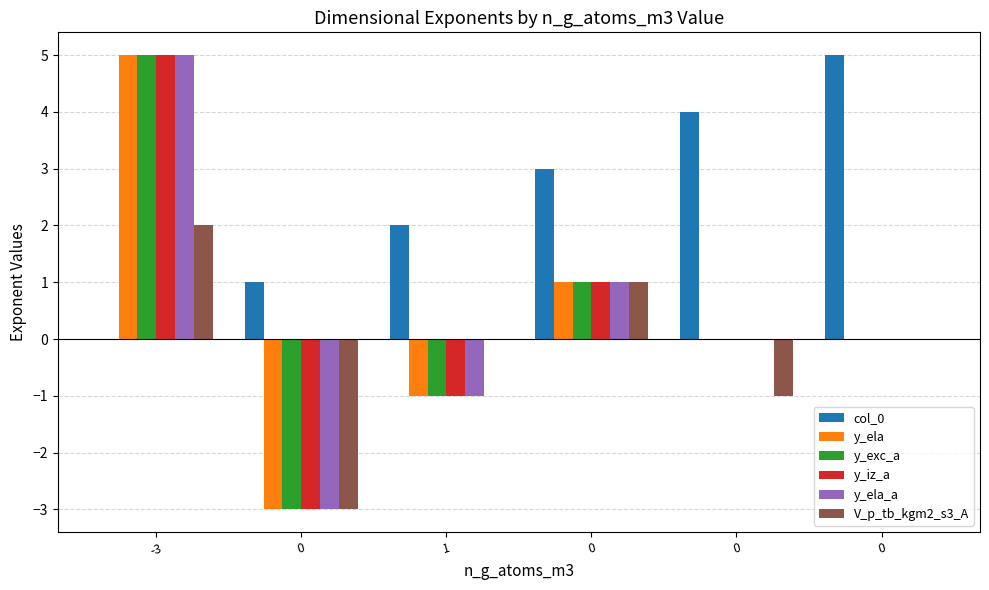

Count the number of data series in this chart.

6